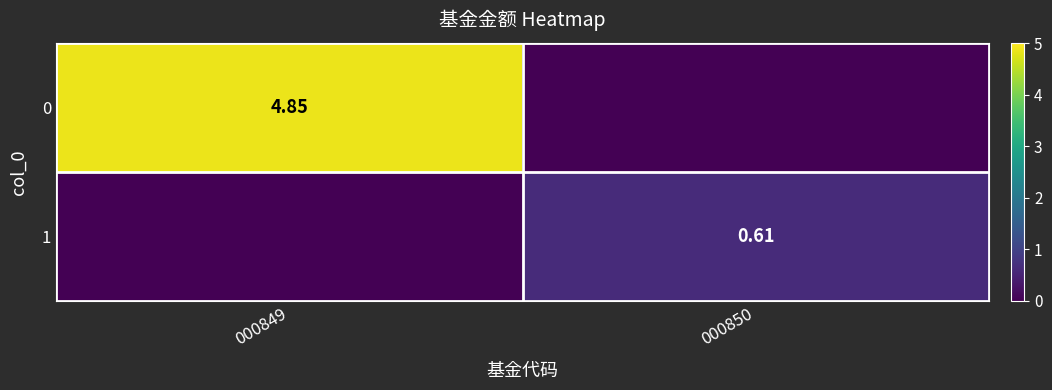

The value of 0 at 000850 is 3.0. True or false?

False